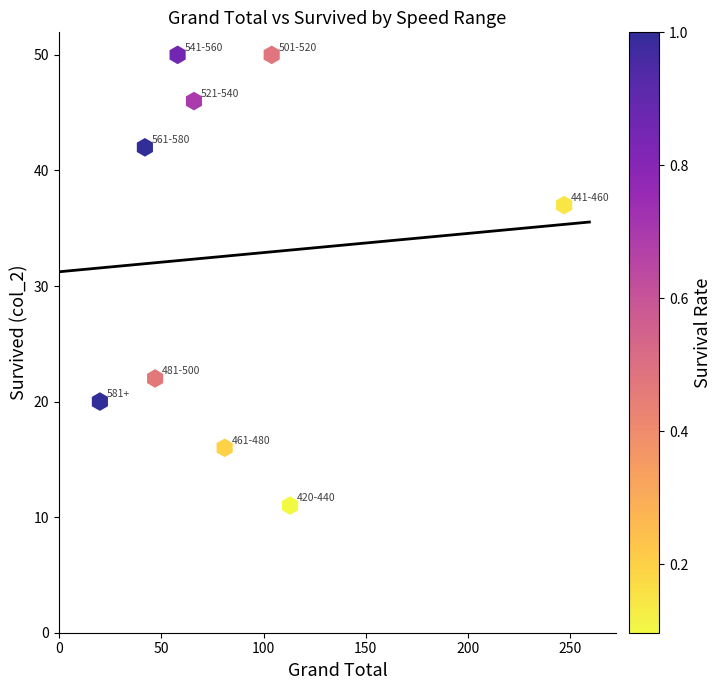

What Y value in the scatter plot is closest to 30?

37